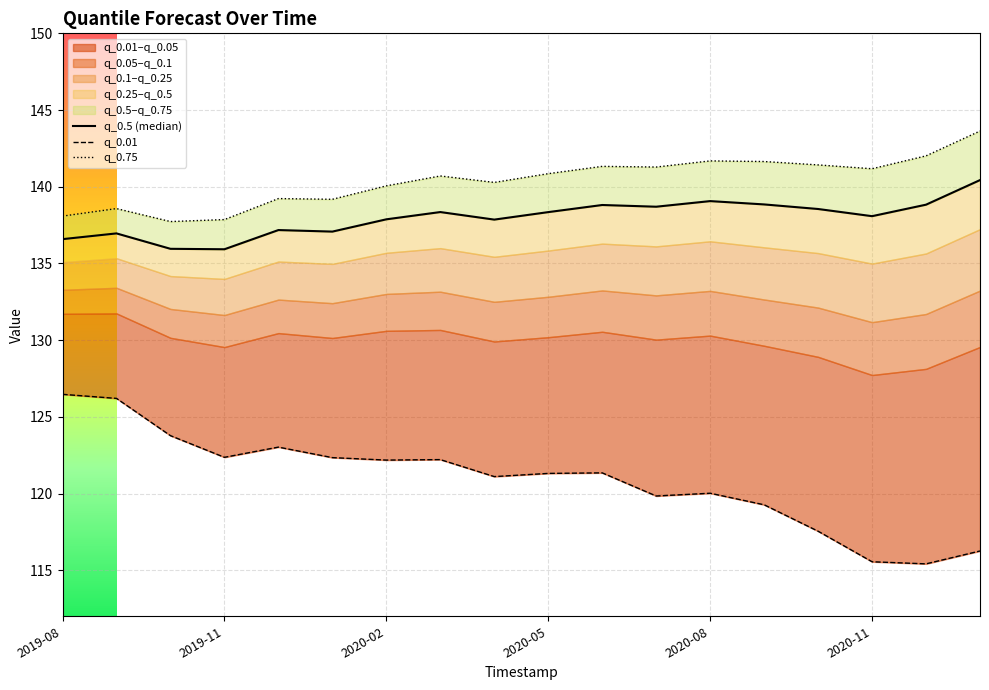

What is the value of the q_0.5 (median) point at the 5th from the left?

137.2